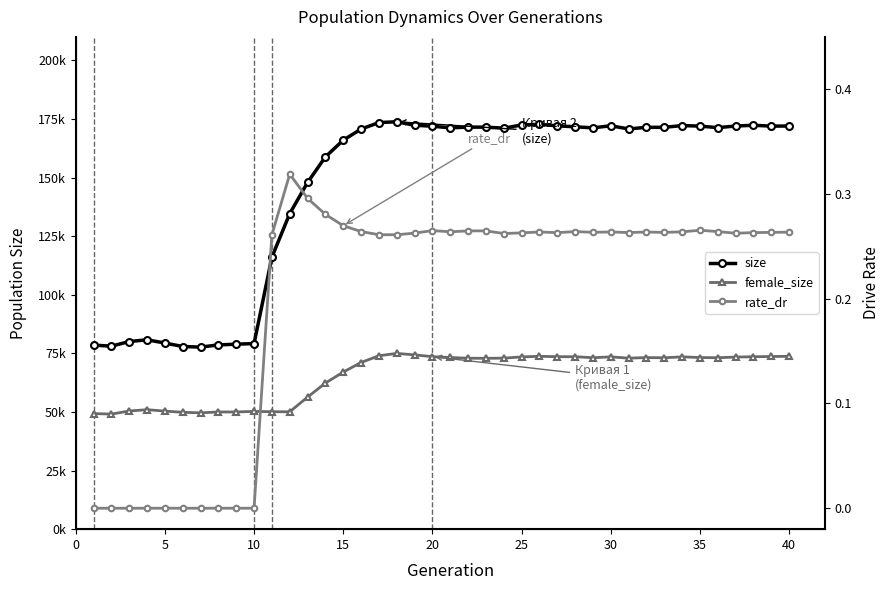

True or false: rate_dr has a value of 0.2 at 37.

False